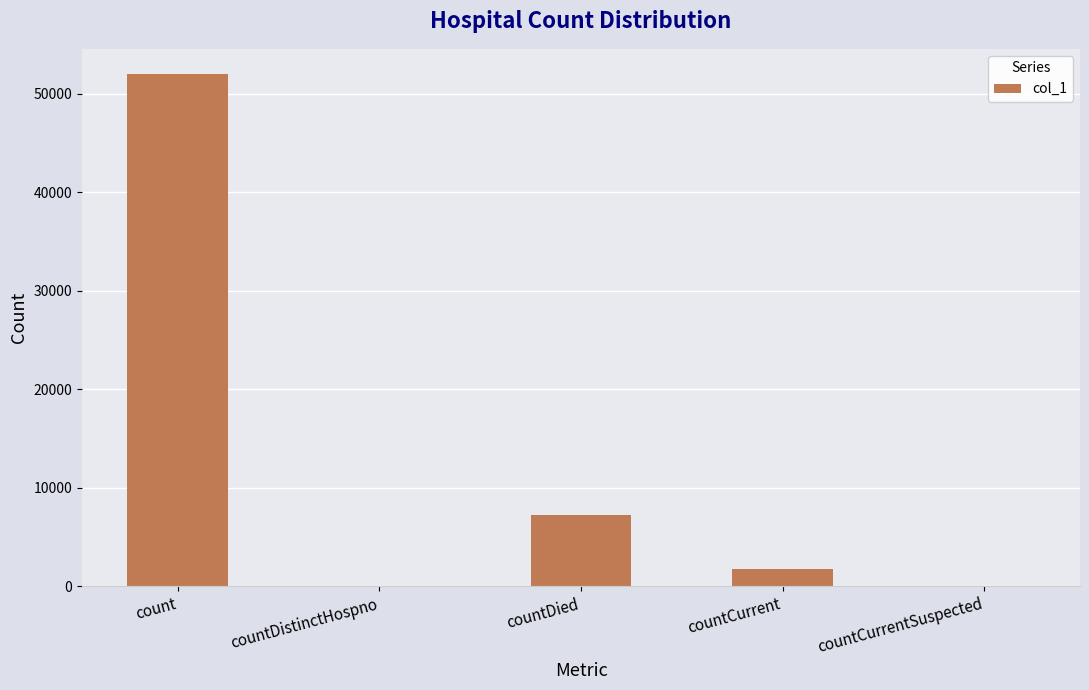

How many series are shown in this chart?

1